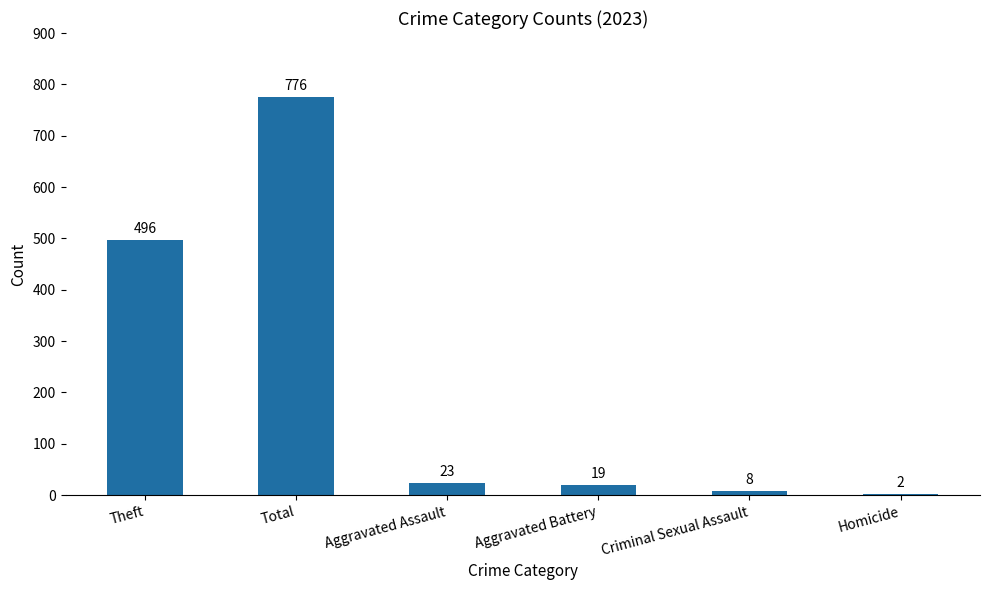

Reading right to left, what are all the values shown in this chart?

2	8	19	23	776	496